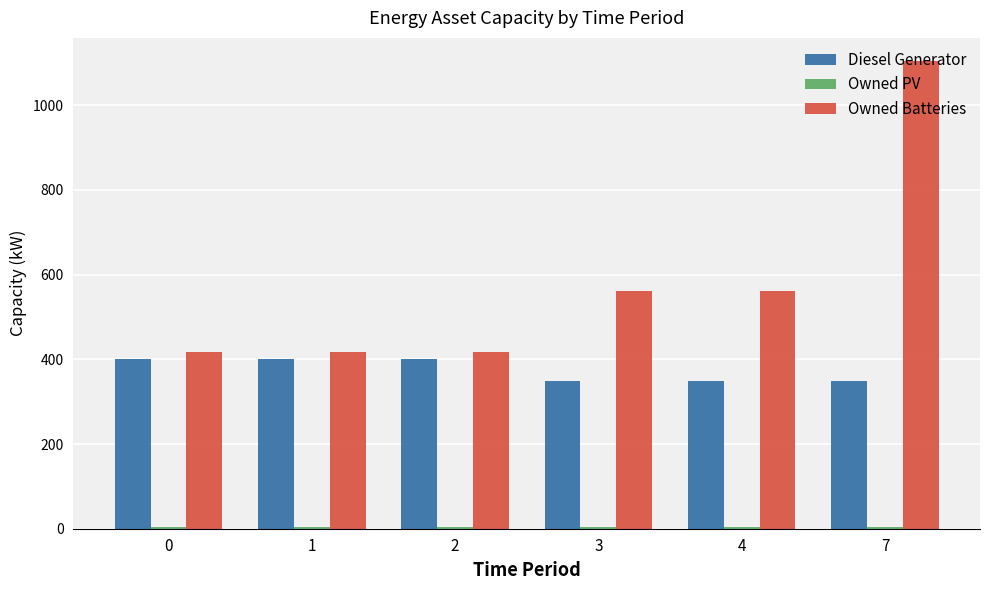

Which series has the largest range (max minus min)?

Owned Batteries